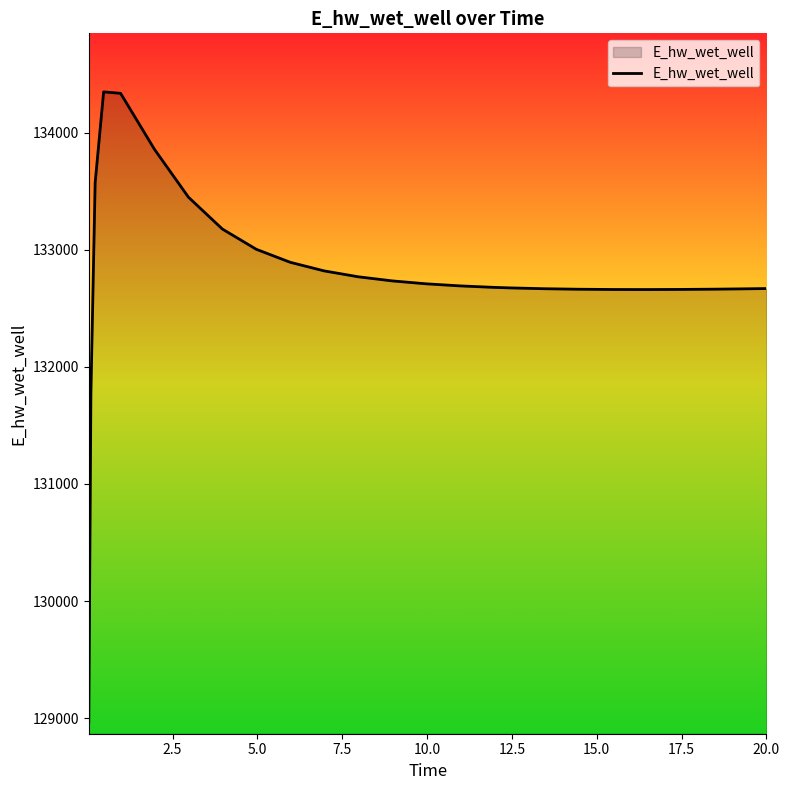

What is the minimum value shown in the chart?

128966.6